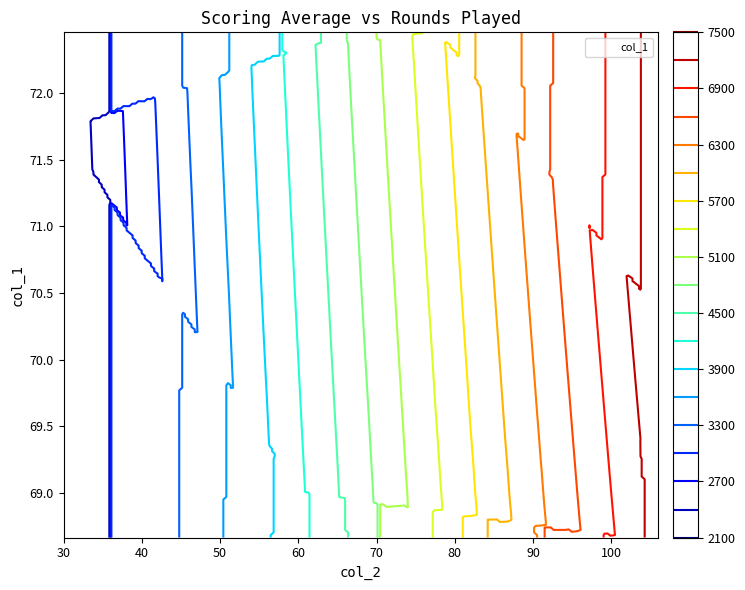

How many interior local peaks (higher than both neighbors) does the data have?

12